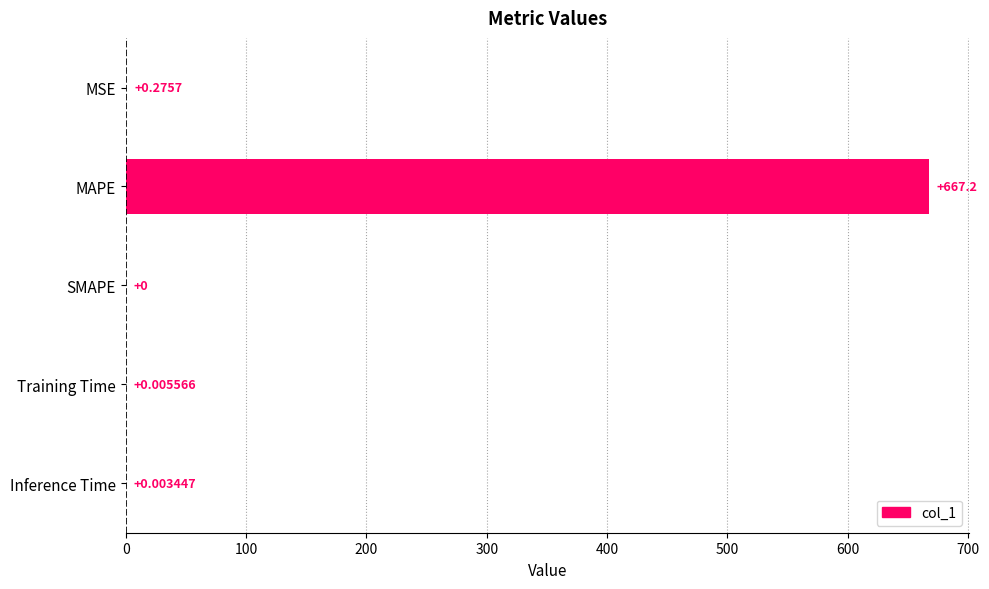

Where is the data nearest to the value 333?

MSE